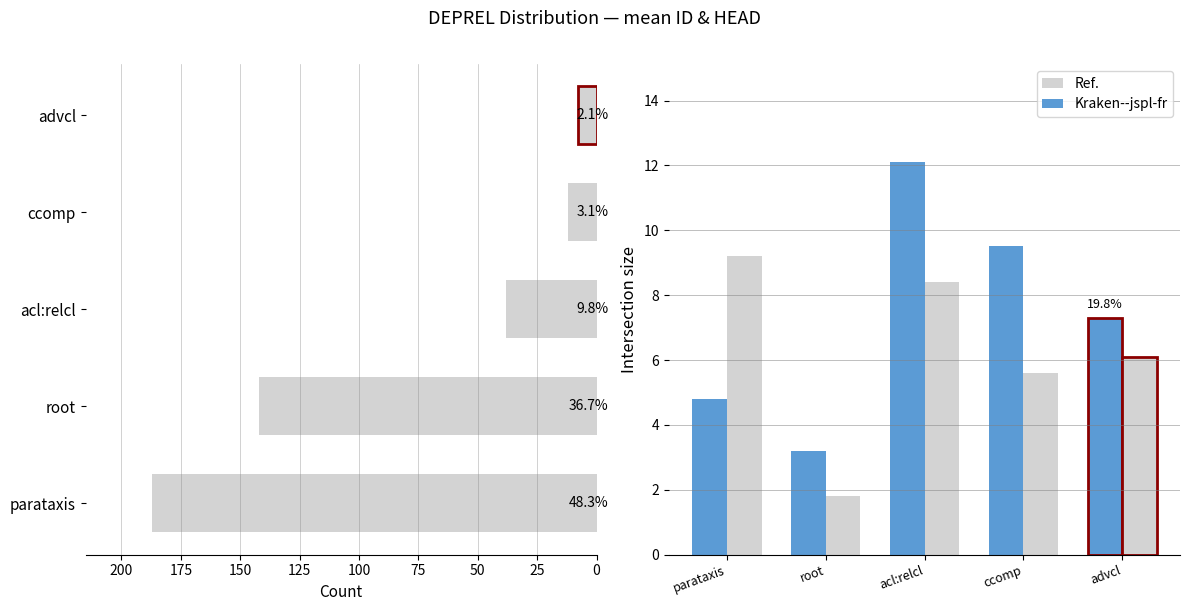

What is the smallest value displayed?

1.8